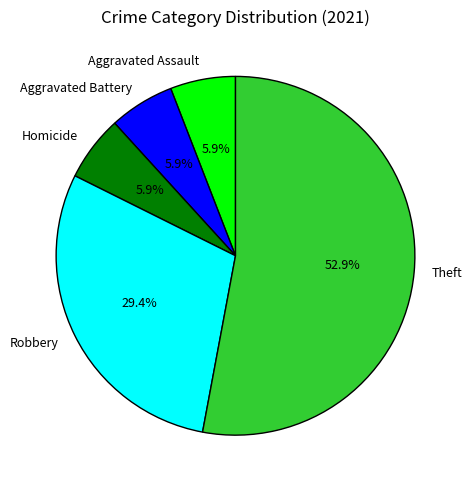

The Homicide slice represents 17% of the pie. True or false?

False